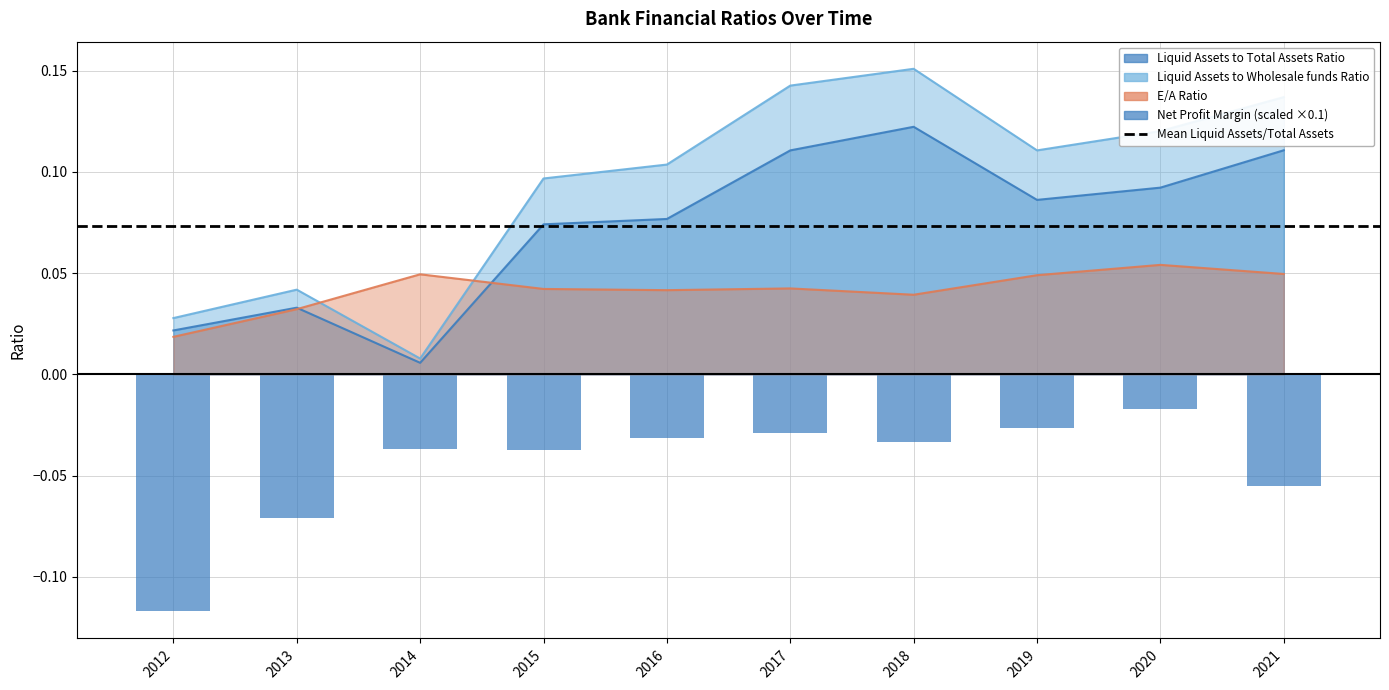

Rank the series at 2021 from lowest to highest value.

Net Profit Margin, E/A Ratio, Liquid Assets to Total Assets Ratio, Liquid Assets to Wholesale funds Ratio